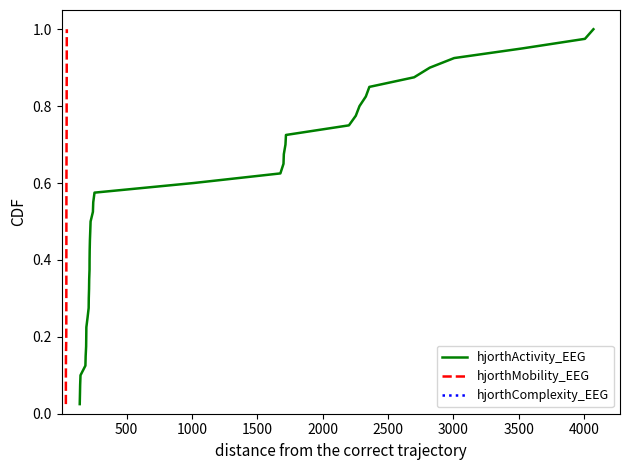

What are all the series names shown in the legend?

hjorthActivity_EEG, hjorthMobility_EEG, hjorthComplexity_EEG